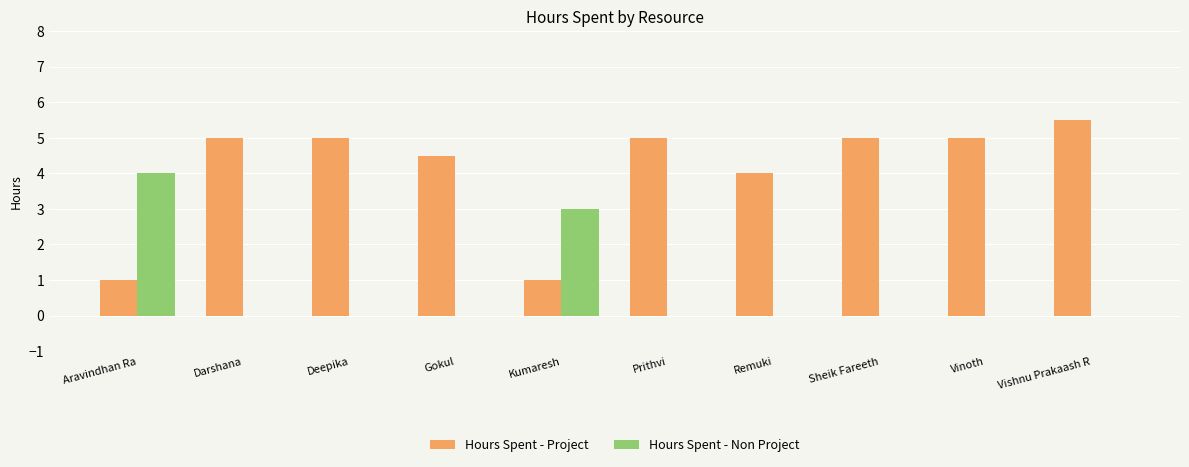

True or false: Hours Spent - Non Project has a value of -1.5 at Prithvi.

False